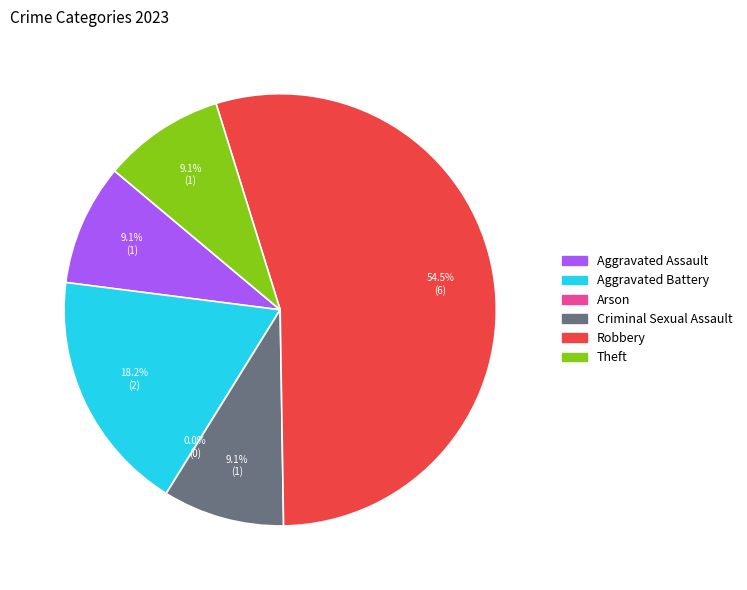

What is the change in value from Robbery to Theft?

-5